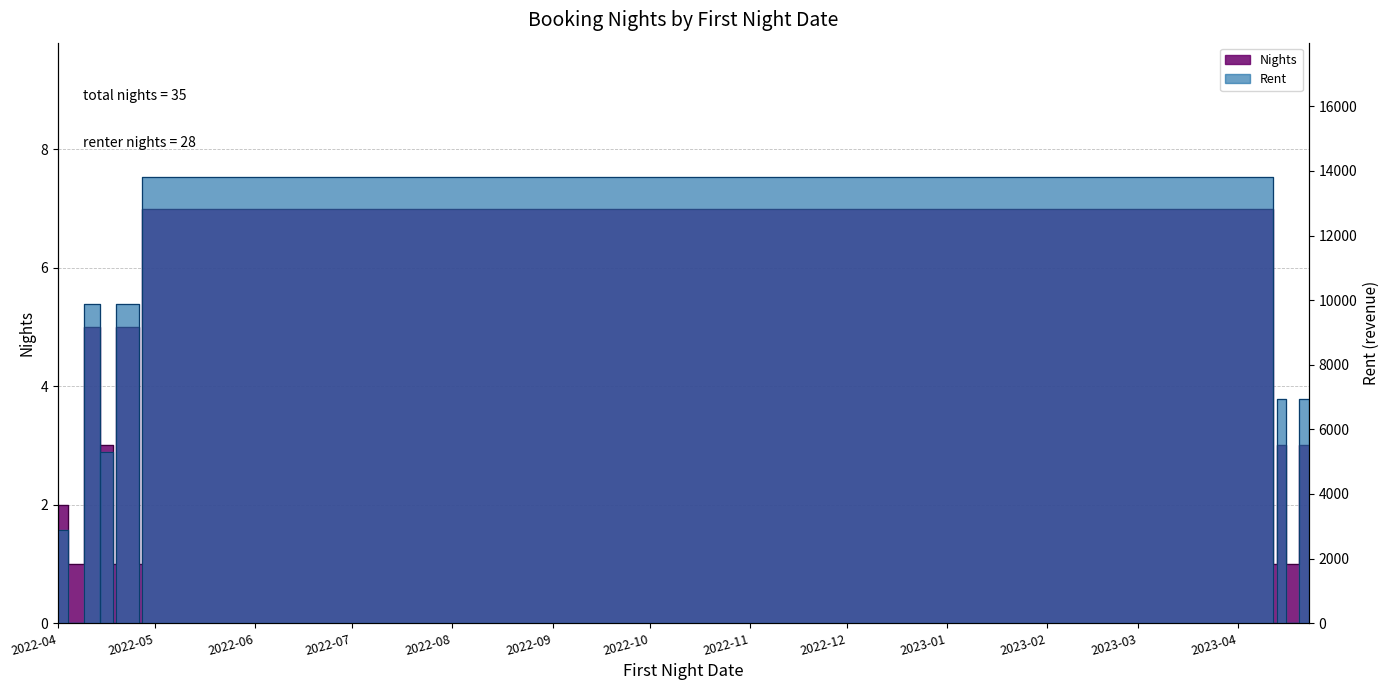

Between 2023-04-12 and 2023-04-16, which is larger?

2023-04-12